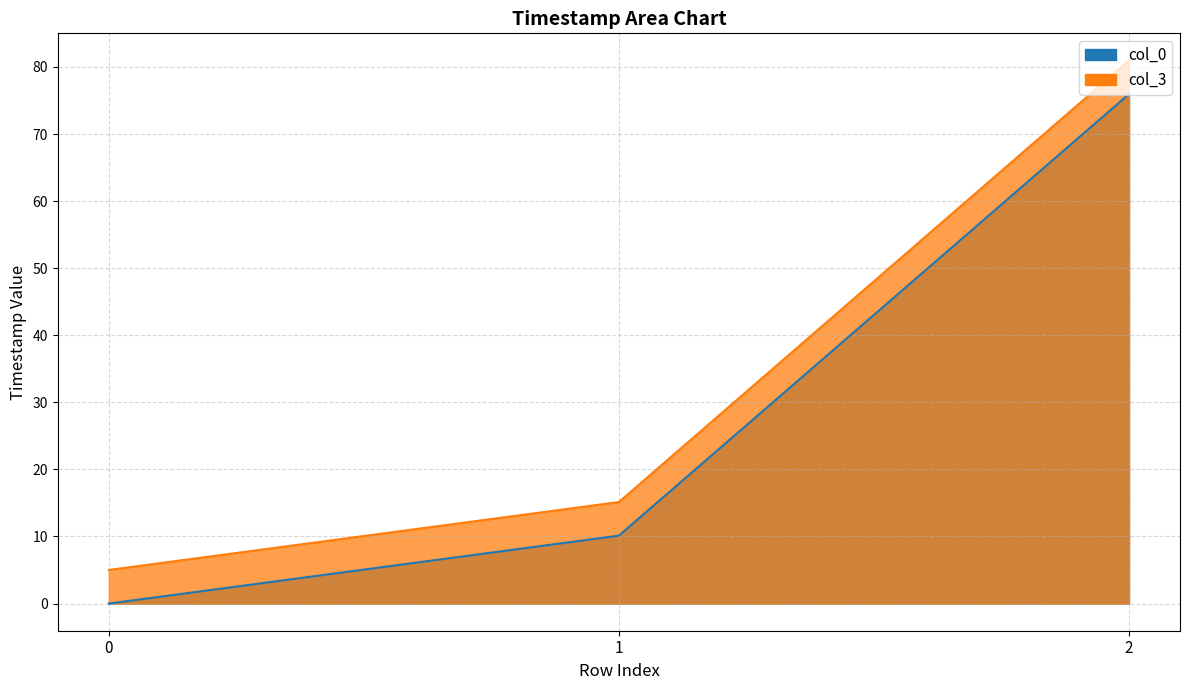

What is the greatest value displayed?

81.0